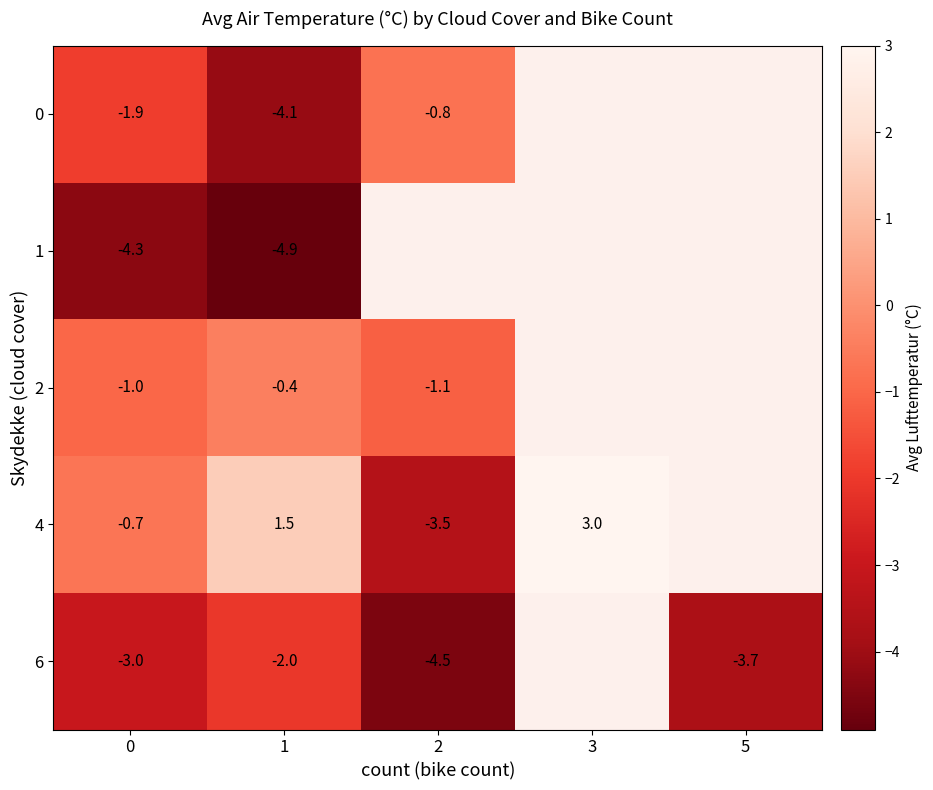

The 4 series shows 1.5 at 1. True or false?

True